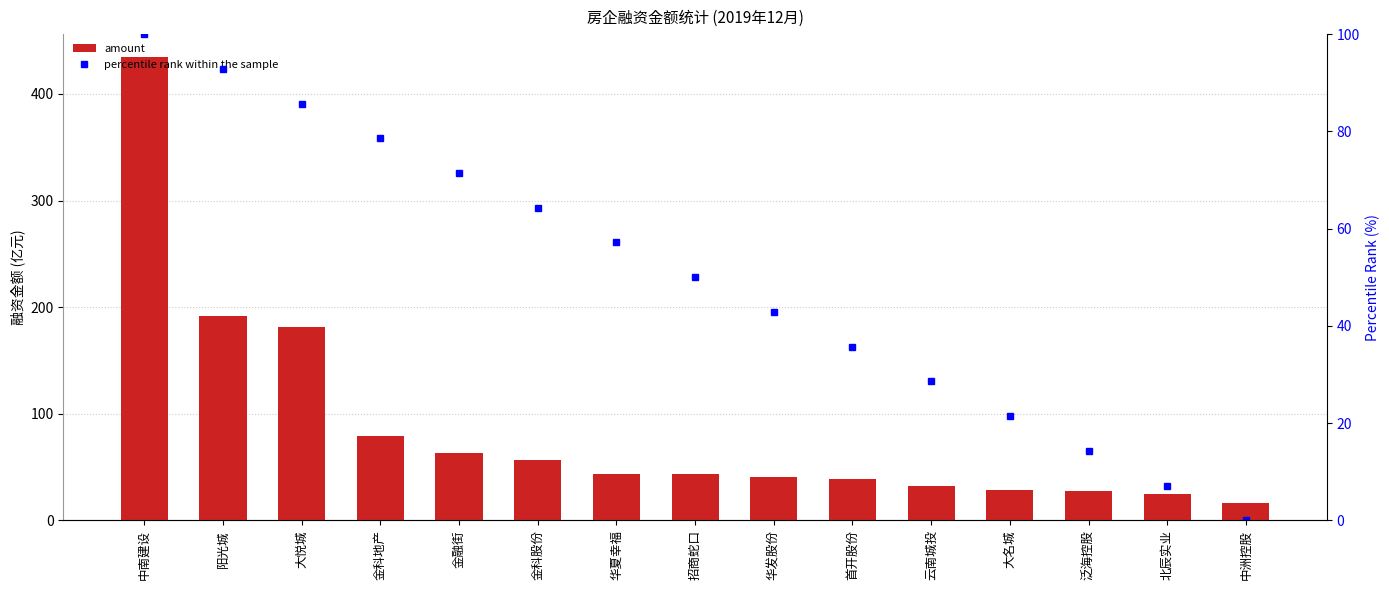

What is the average value of the percentile rank within the sample series?

50.0